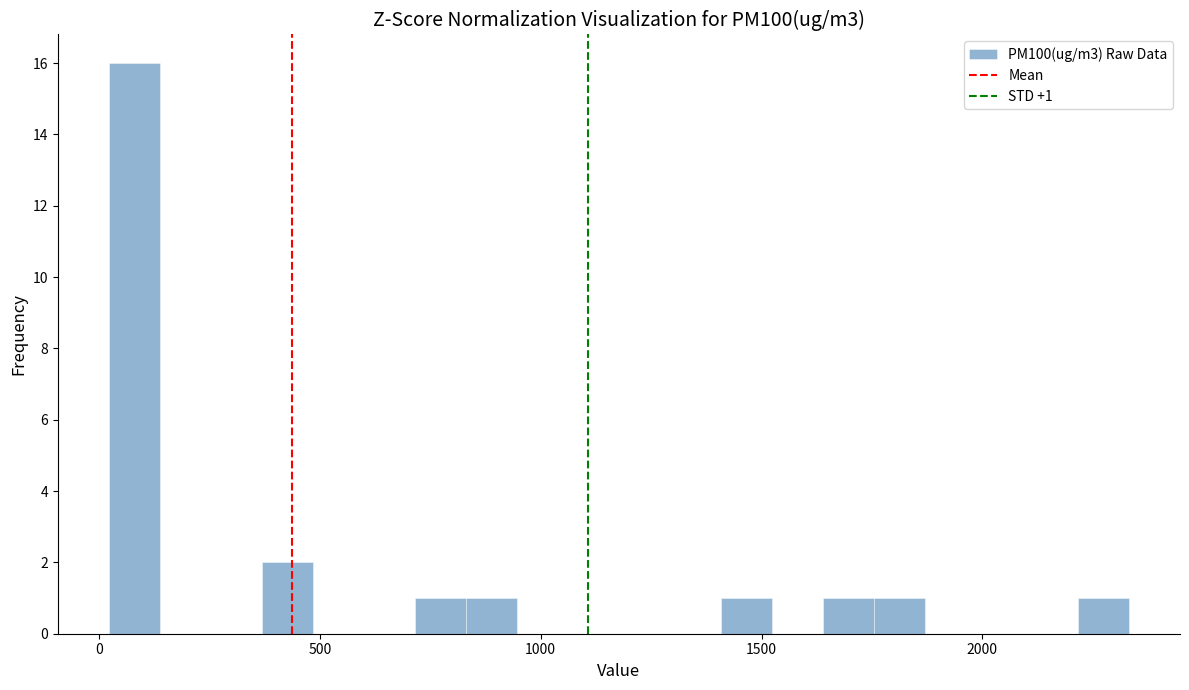

Read against the x-axis, roughly where is the centre of the tallest bar?

100